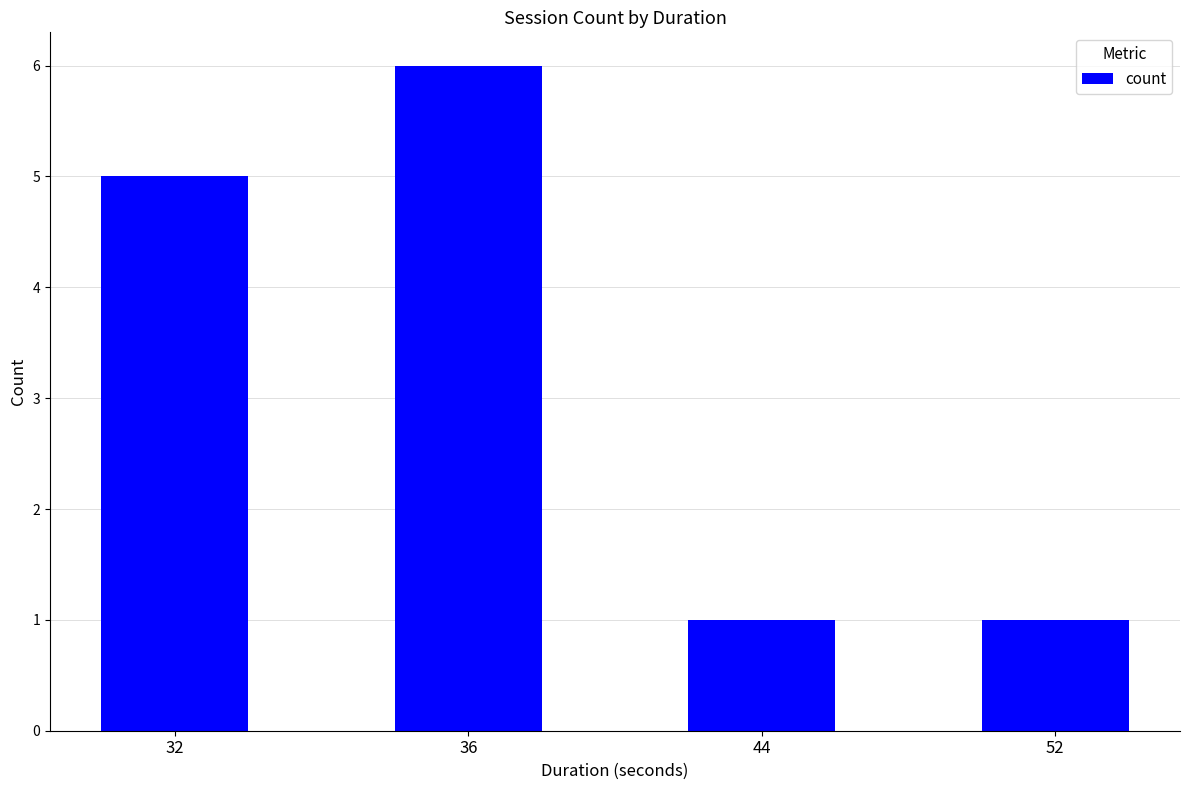

What is the value of the 3rd bar from the left?

1